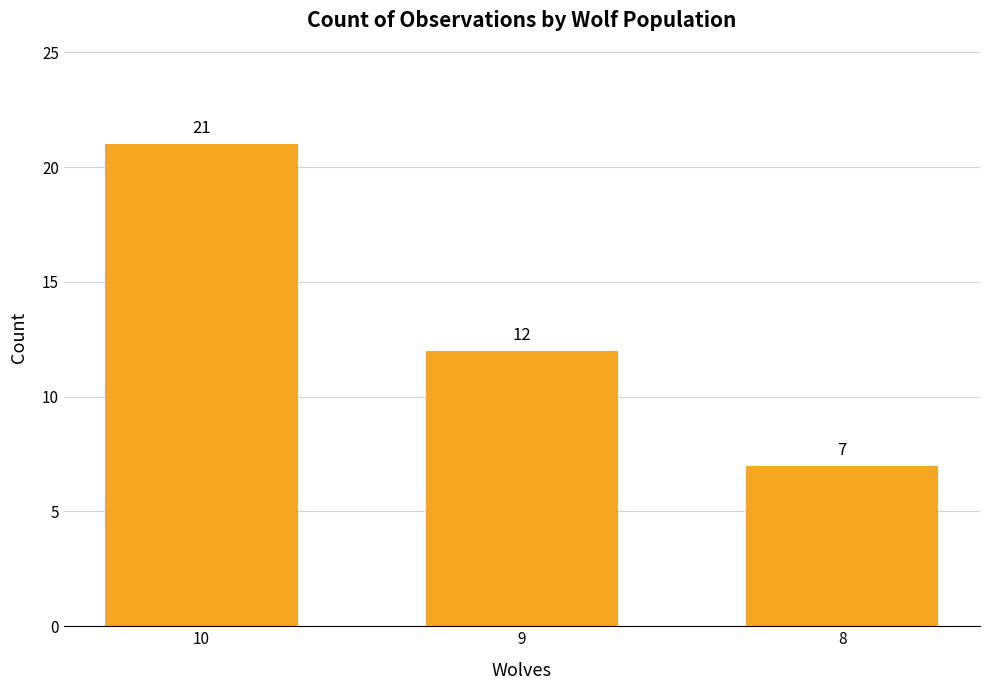

How many categories are shown in the chart?

3